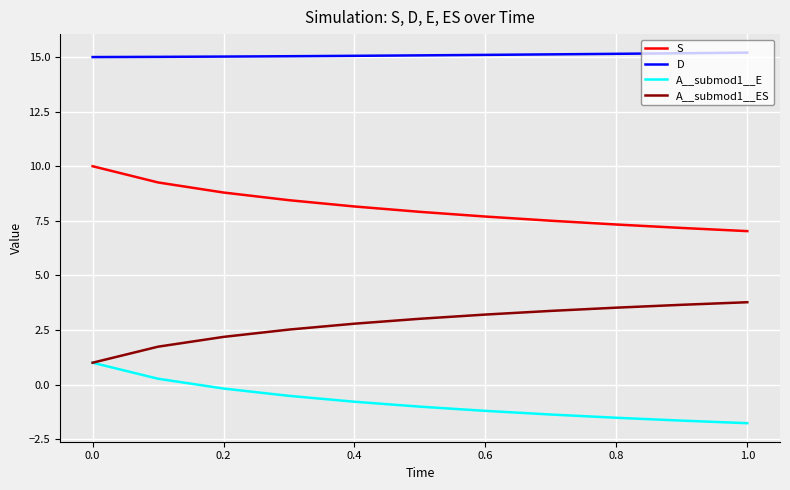

What is the smallest value displayed?

-1.8